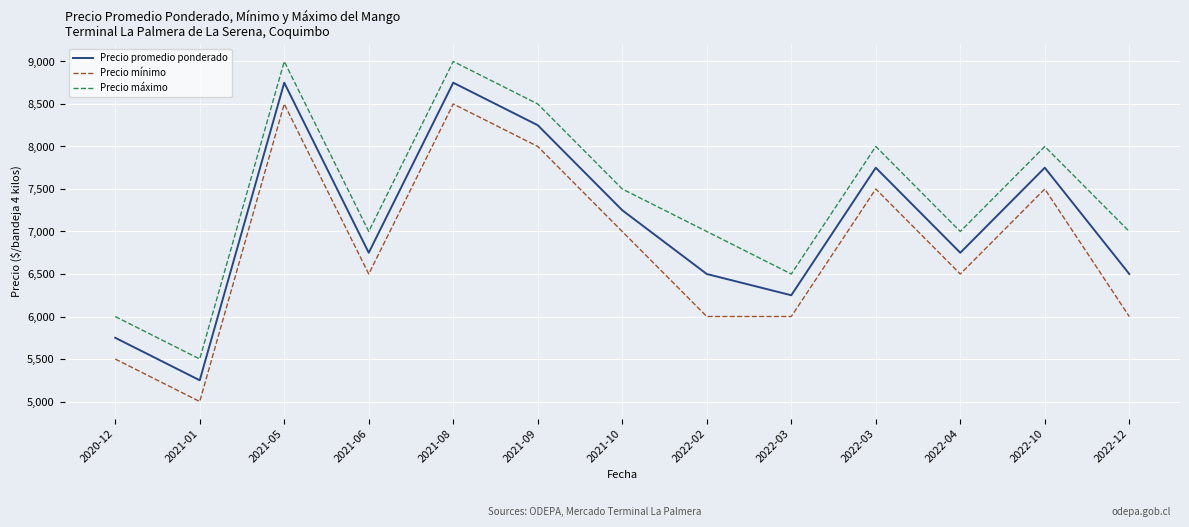

Which series has the widest spread of values?

Precio promedio ponderado